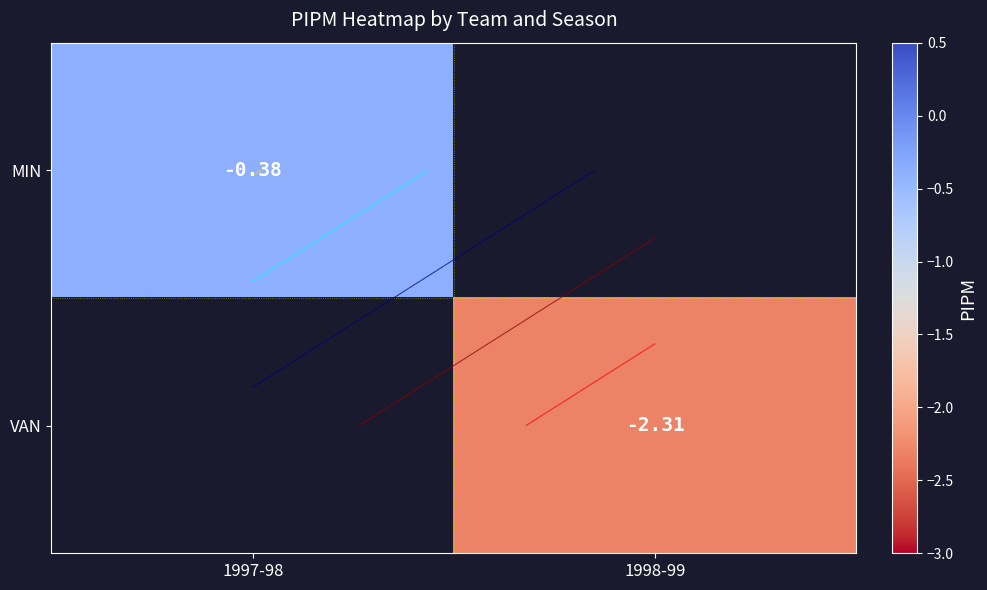

At which category does the chart reach its minimum across all series?

1998-99